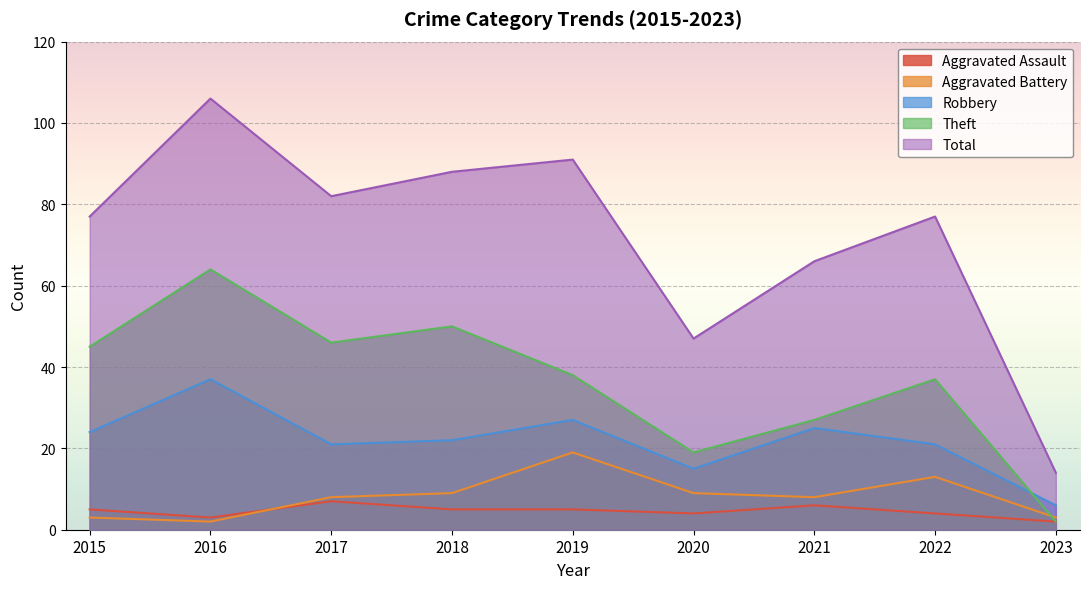

What is the total value across all series at 2023?

27